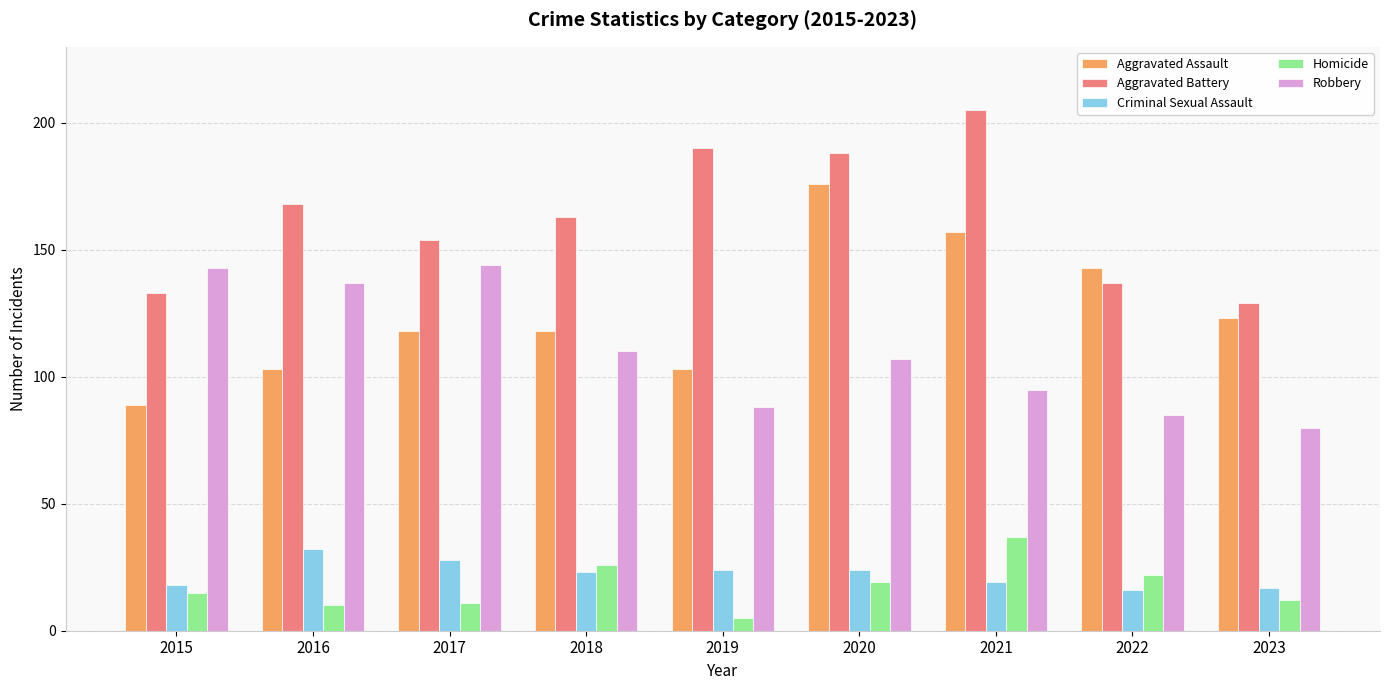

How many series are shown in this chart?

5